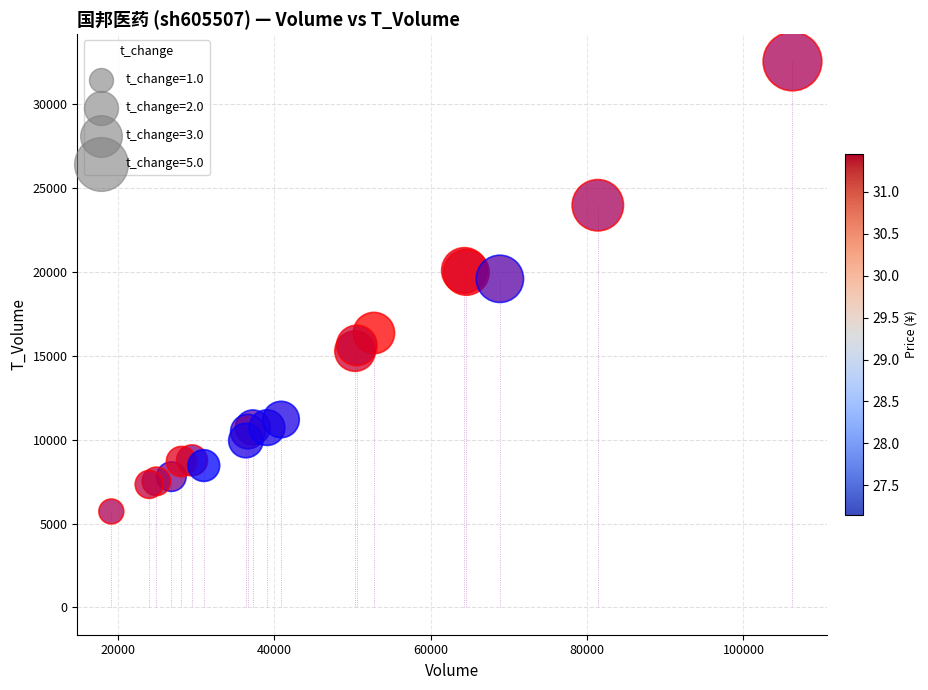

What Y value in the scatter plot is closest to 19129?

19584